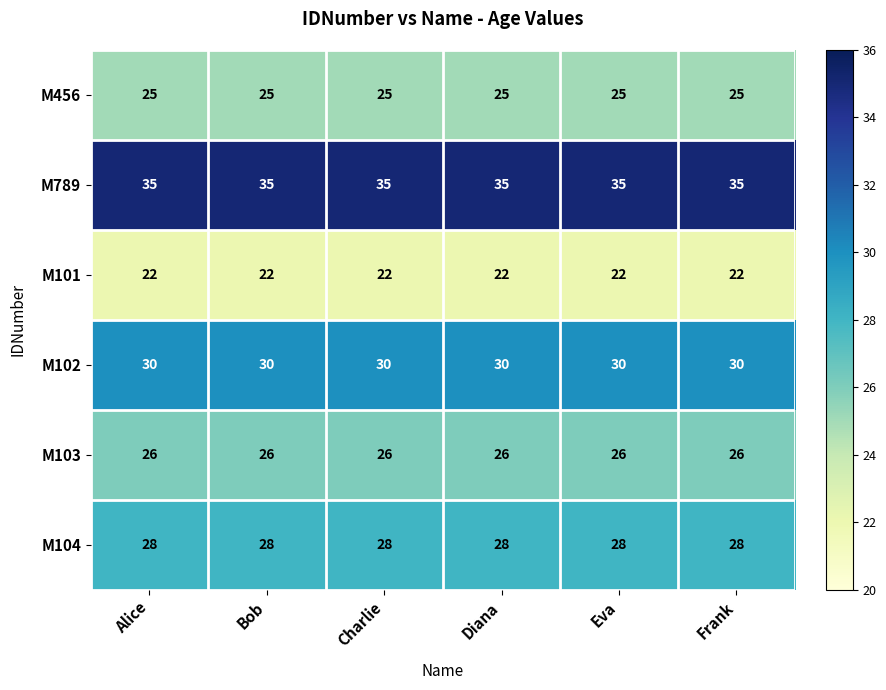

What is the highest value of the M102 series?

30